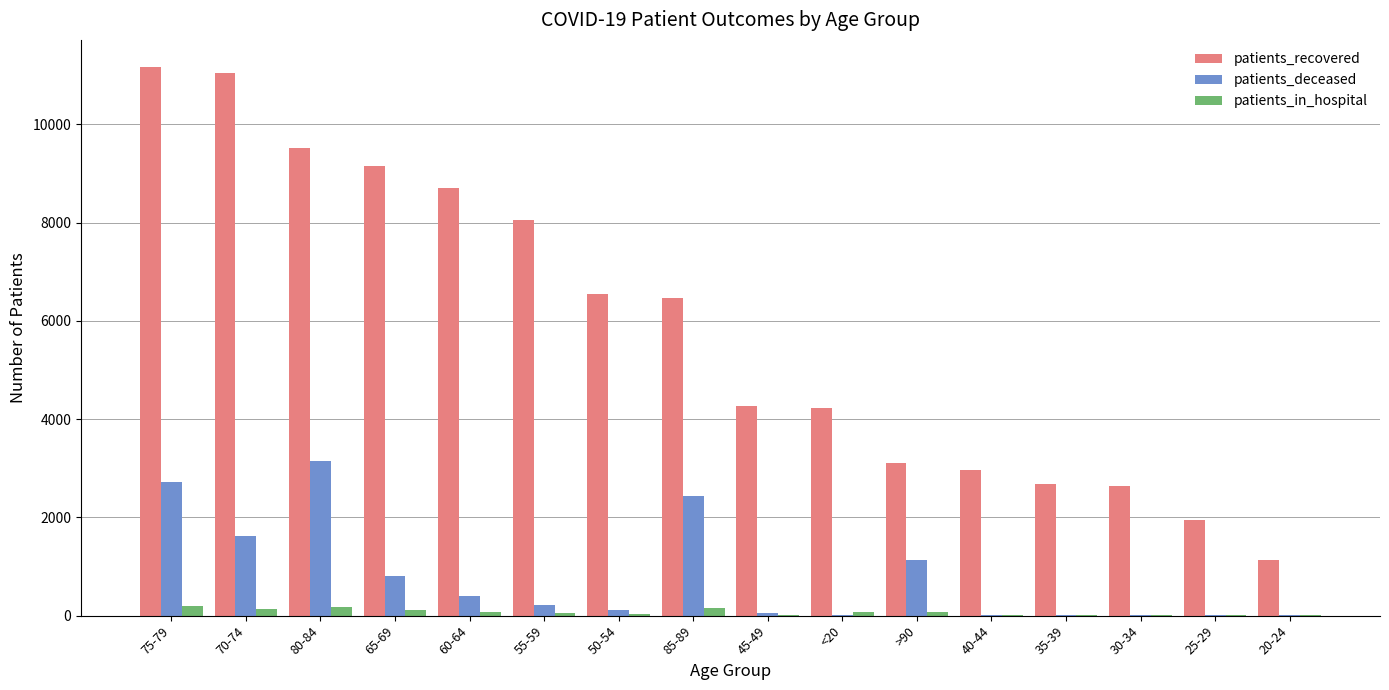

What is the difference between the patients_recovered values at 80-84 and 85-89?

3071